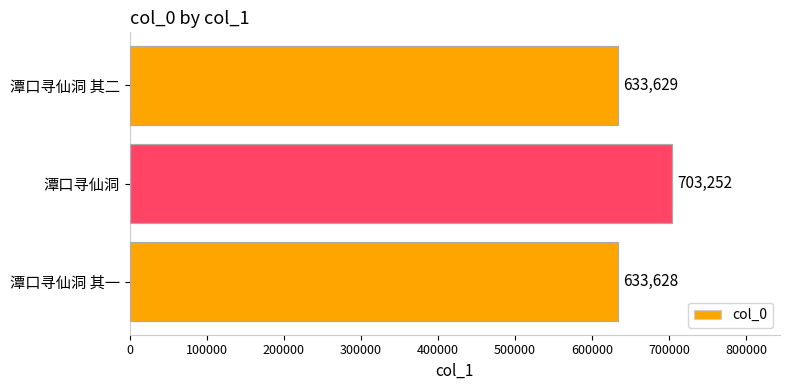

Rank the categories by value from highest to lowest.

潭口寻仙洞, 潭口寻仙洞 其二, 潭口寻仙洞 其一